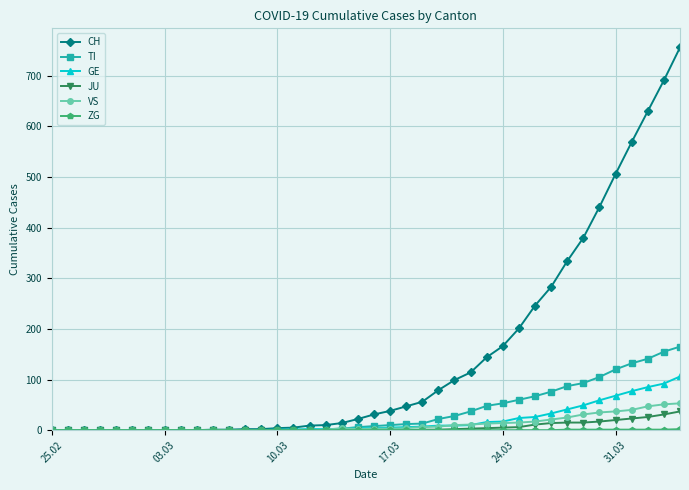

At how many categories does at least one series exceed 590?

3